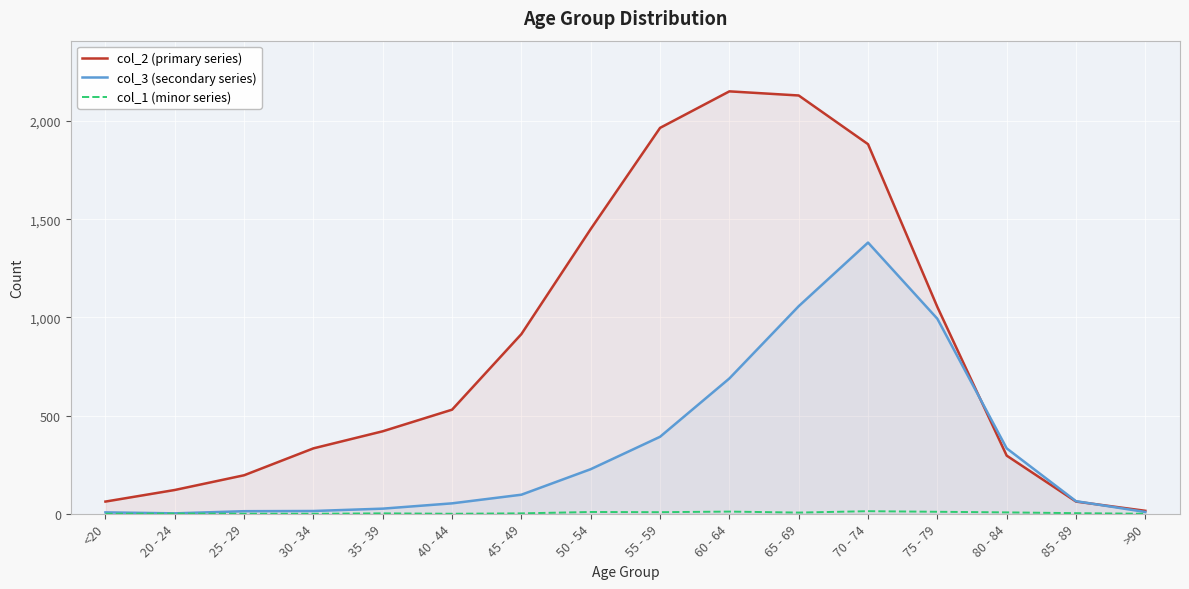

True or false: col_3 and col_1 cross at least once.

False